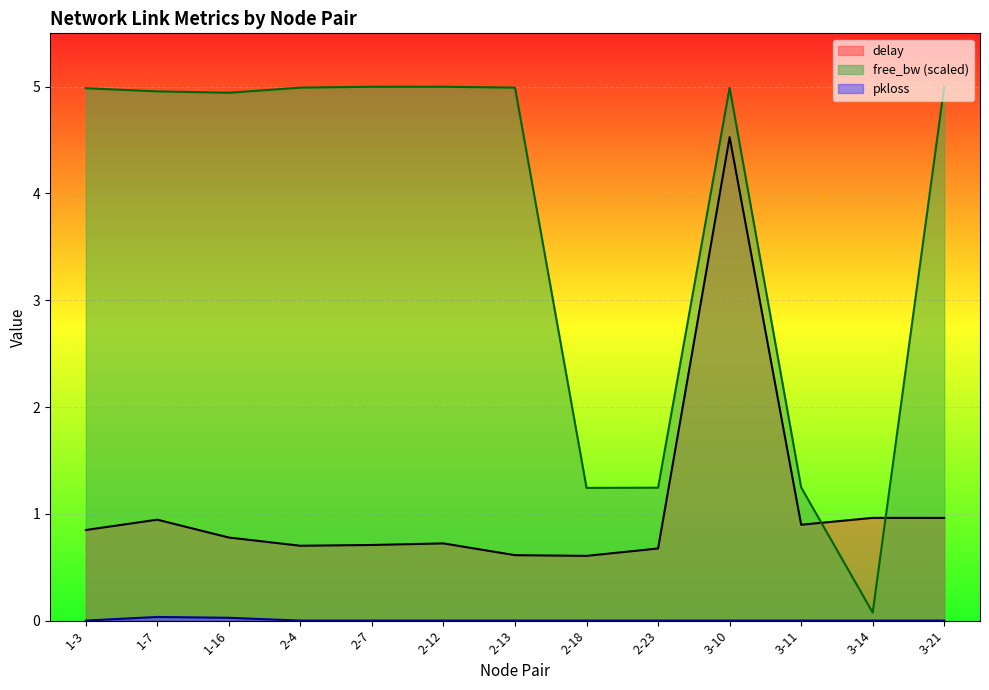

At which label does pkloss reach its peak?

1-7